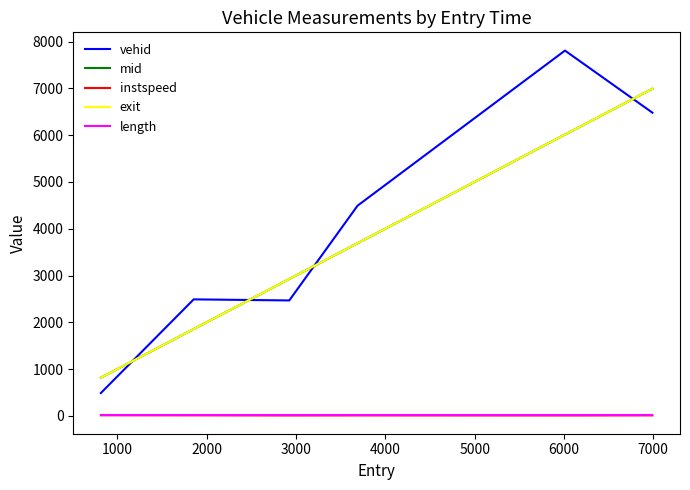

Which series has the widest spread of values?

vehid